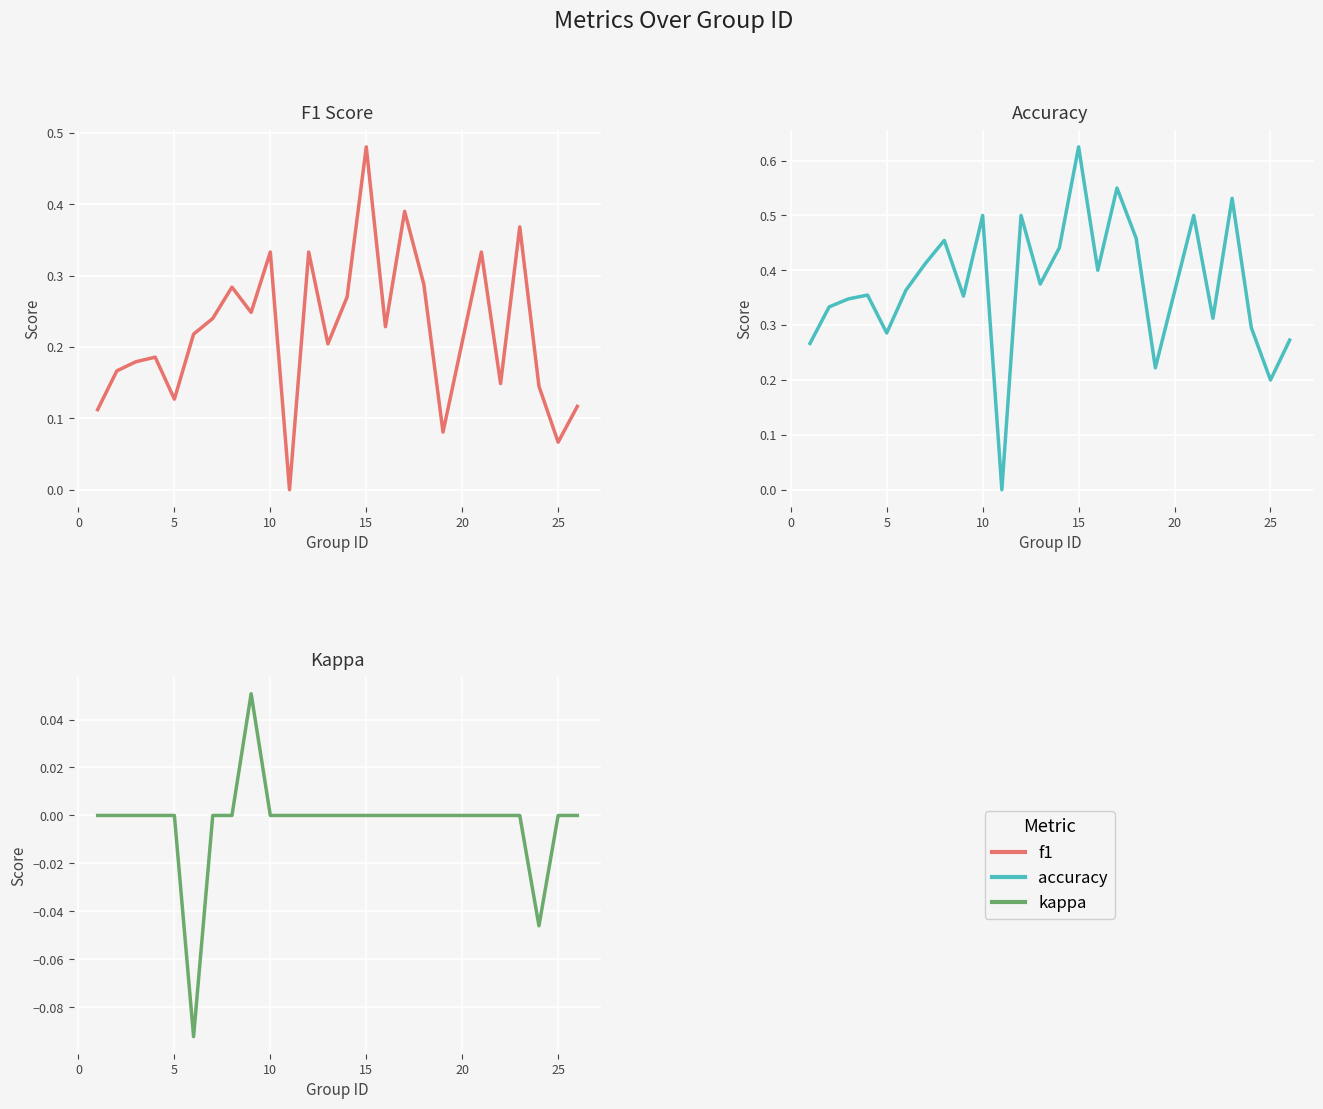

How many f1 values are between 0 and 1?

25